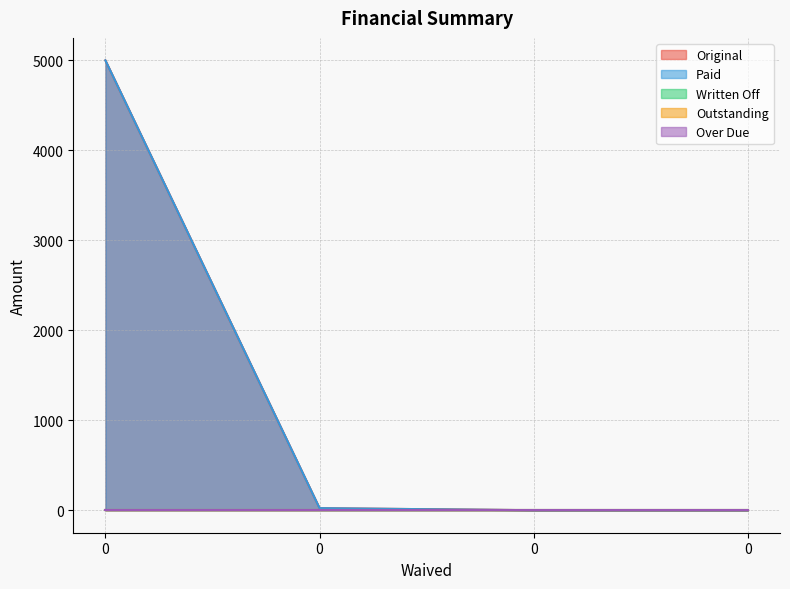

Does the chart display data point markers on the line(s)?

No